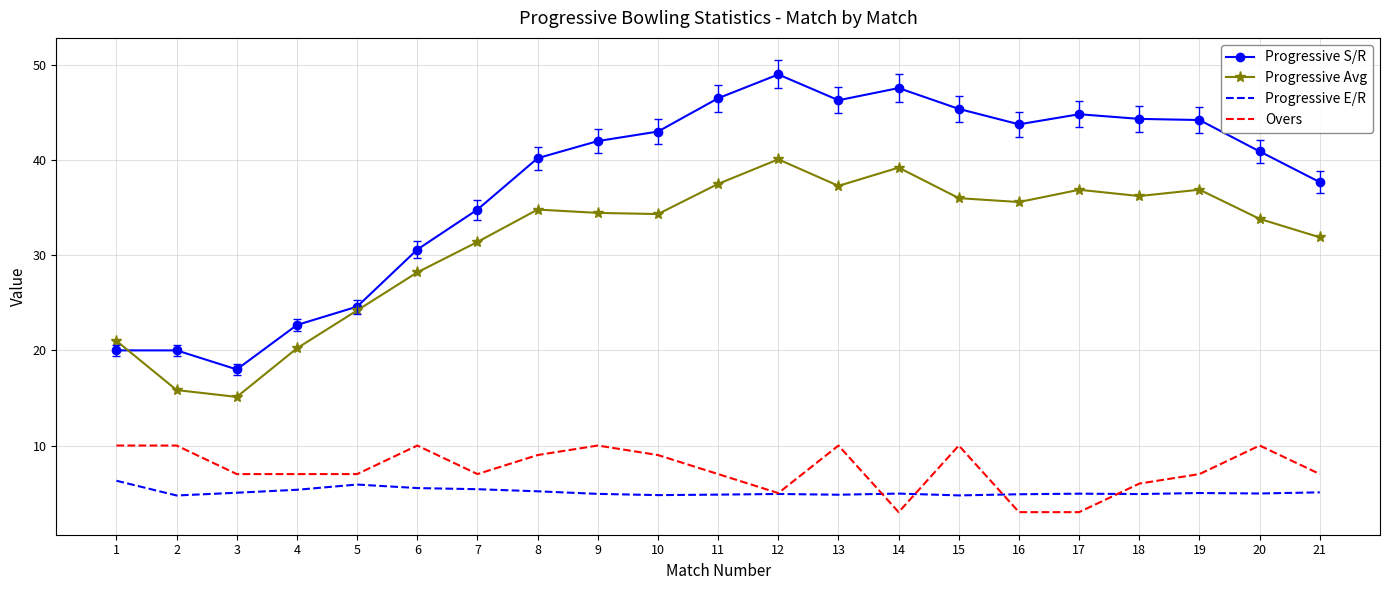

Is it true that Overs equals 7.0 at 3?

True